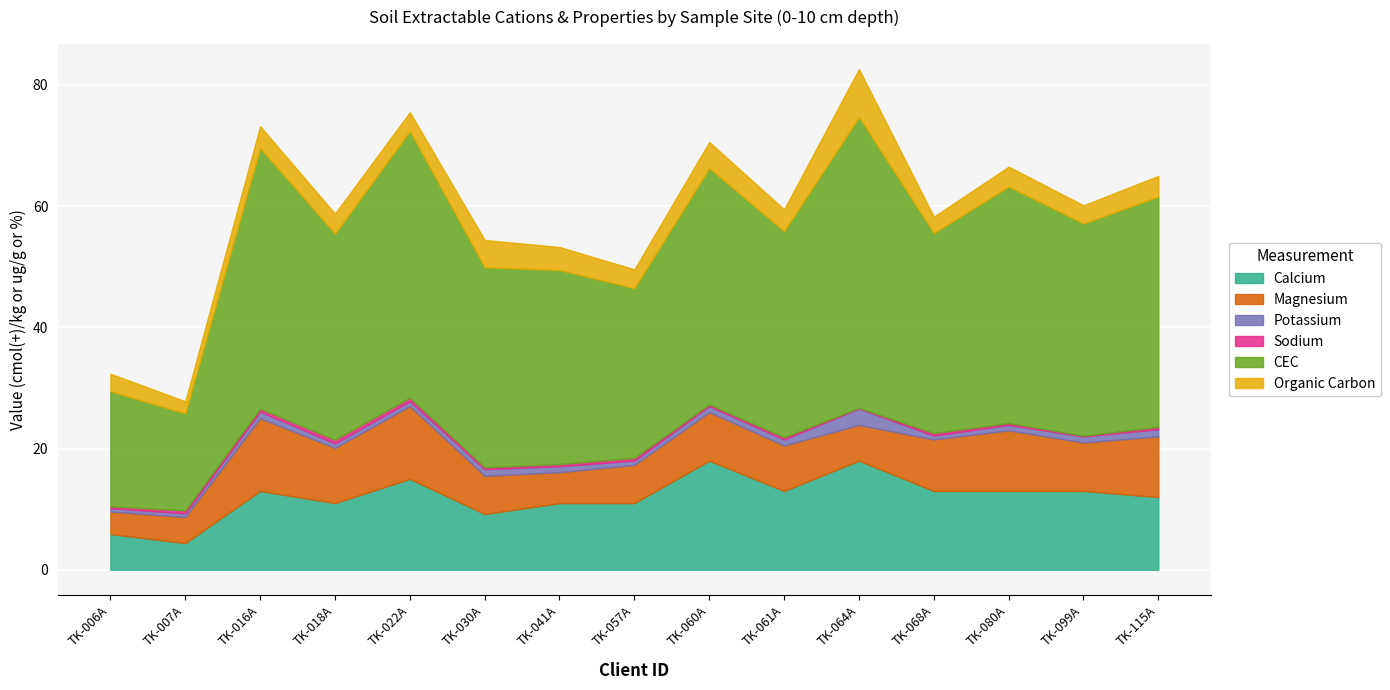

Is the value of Calcium at TK-099A greater than the value of CEC at TK-022A?

No